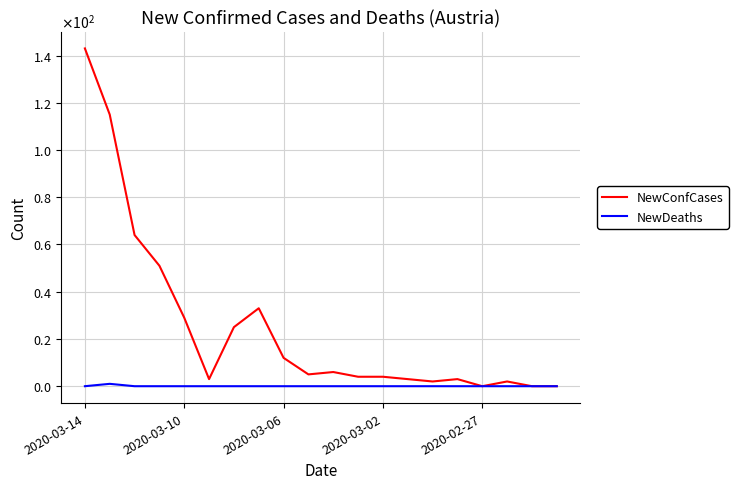

What is the maximum value shown in the chart?

143